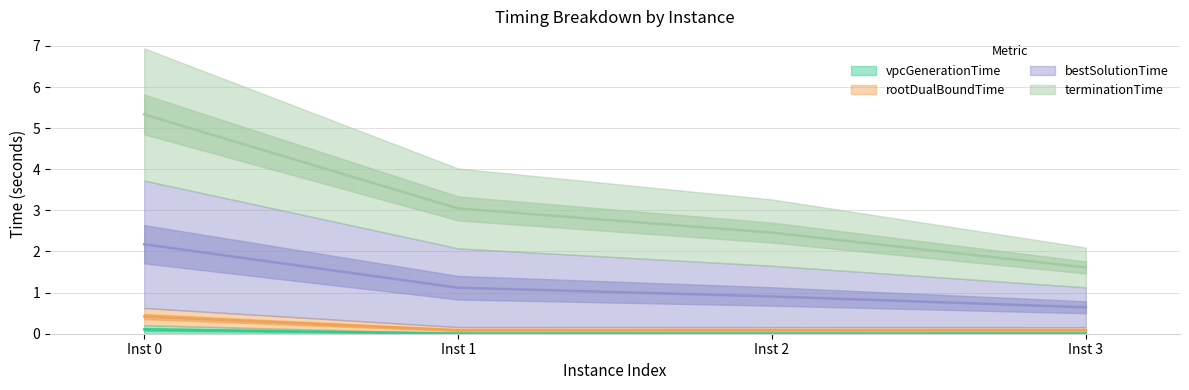

True or false: vpcGenerationTime has a value of 0.1 at Inst 0.

True